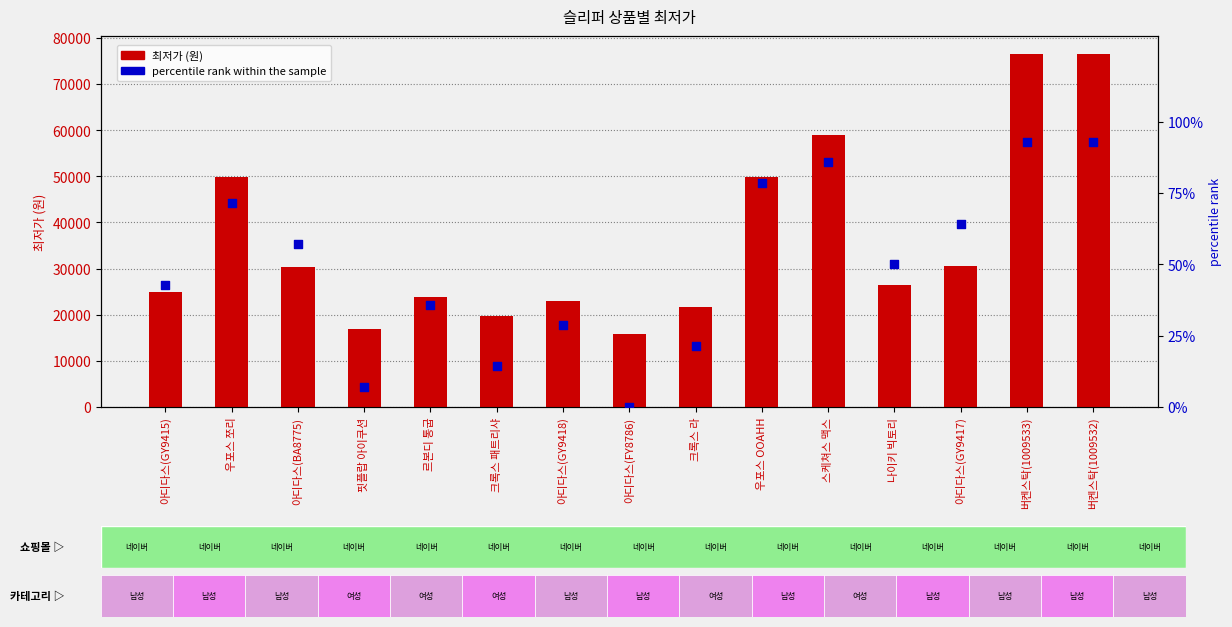

At how many categories does at least one series exceed 58642?

3